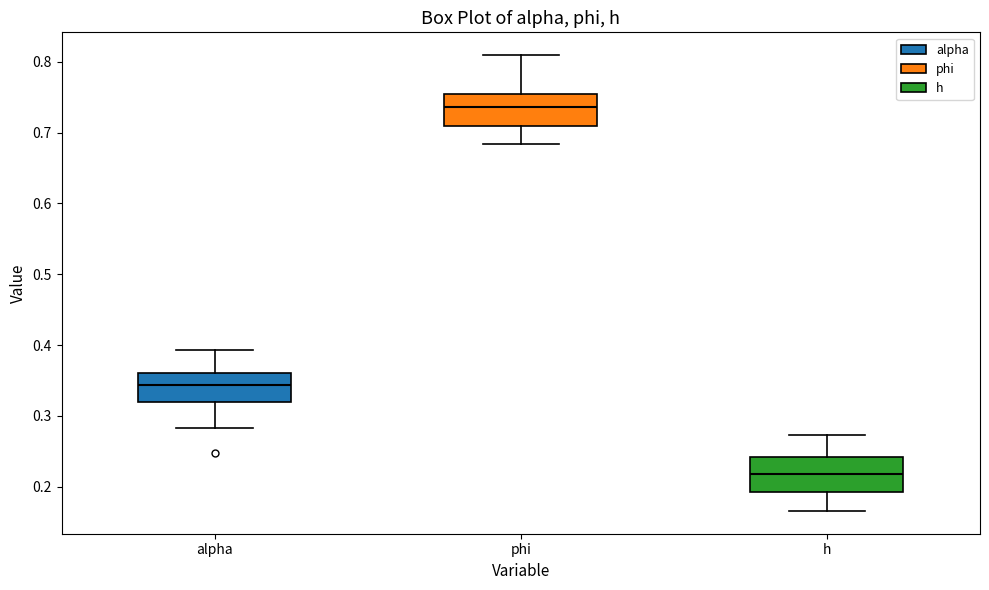

Which box has the highest median line?

phi